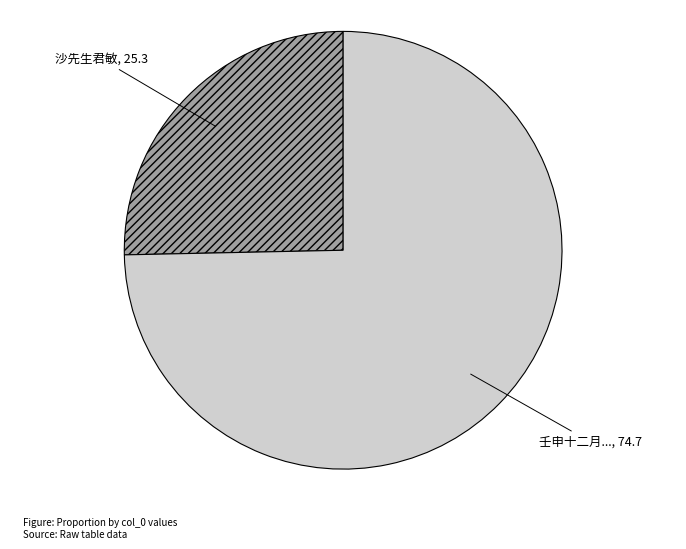

Rank the categories by value from highest to lowest.

壬申十二月..., 沙先生君敏